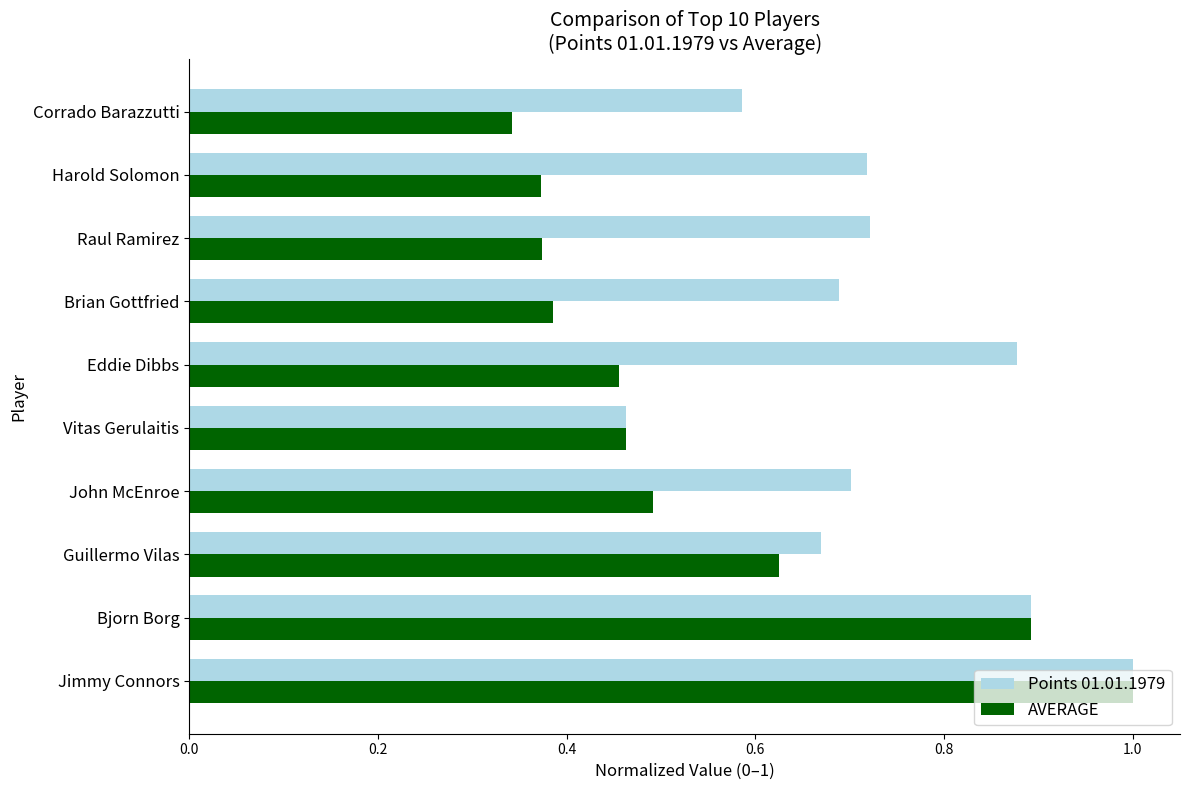

Rank the series by their average value, from highest to lowest.

Points 01.01.1979, AVERAGE